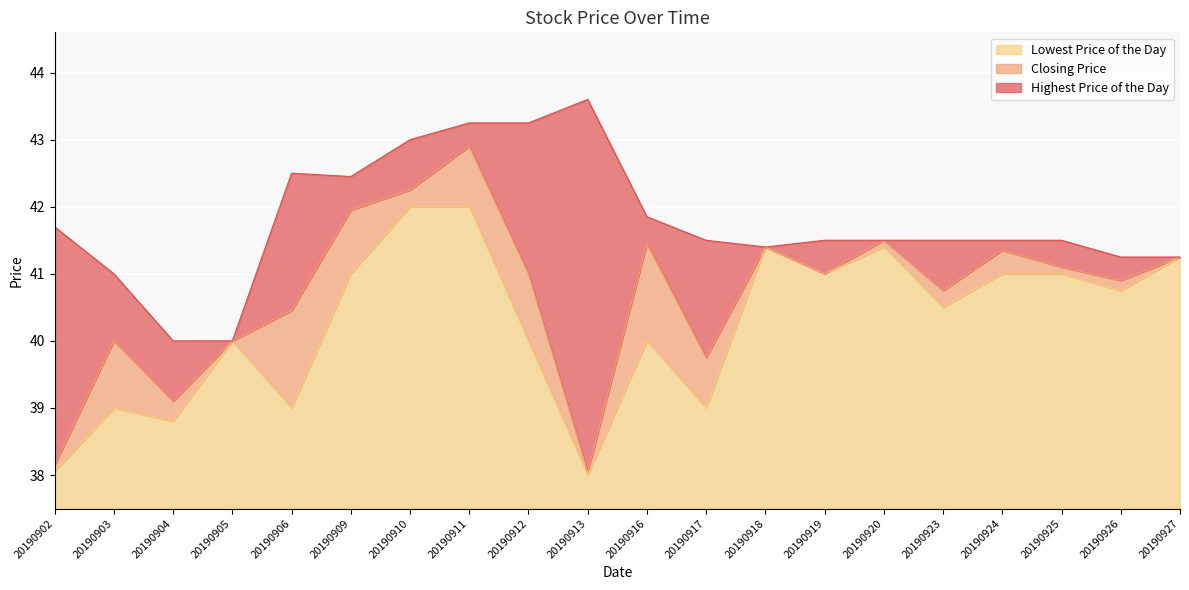

How many categories are shown in the chart?

20